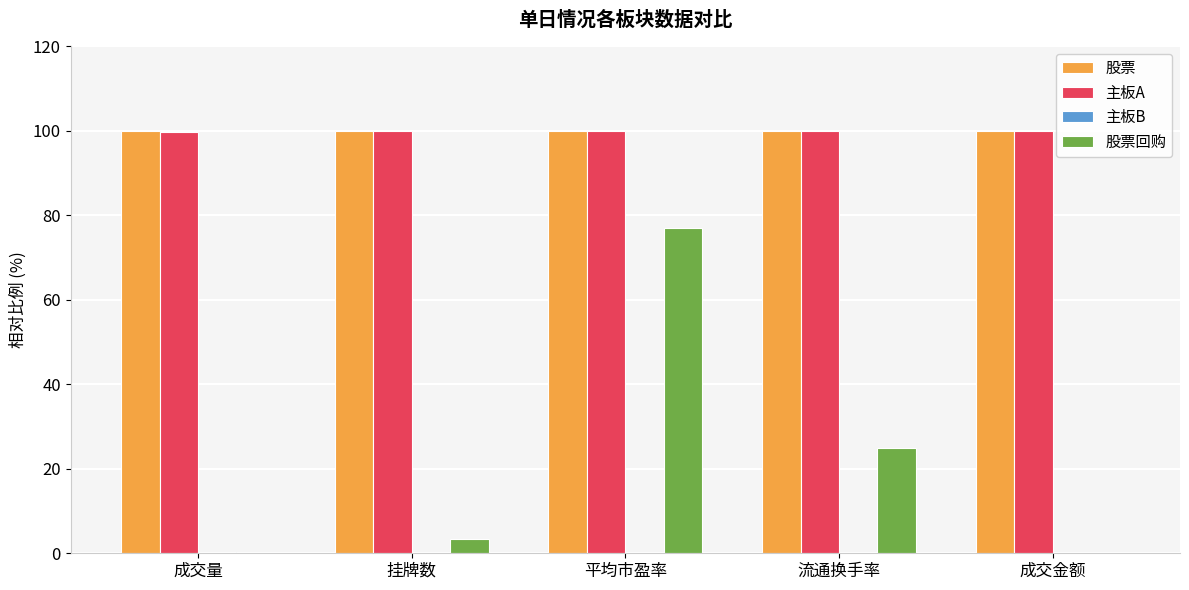

Which series changed the most between 挂牌数 and 平均市盈率?

股票回购